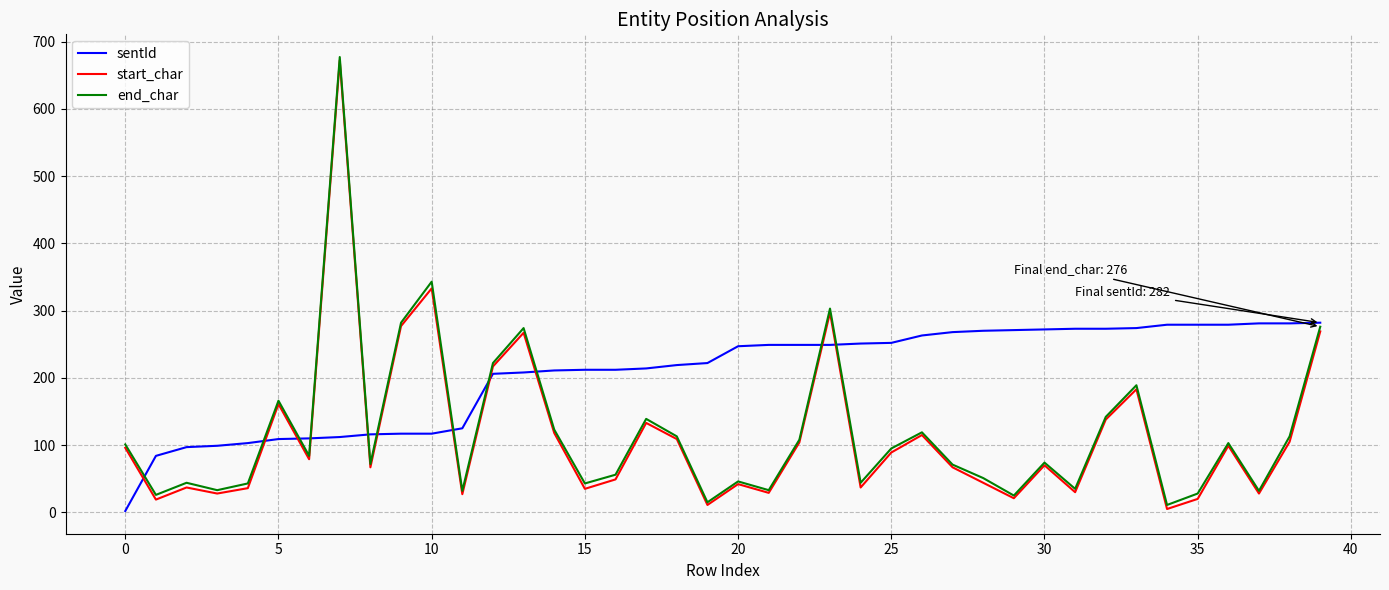

Which series has the largest total across all categories?

sentId